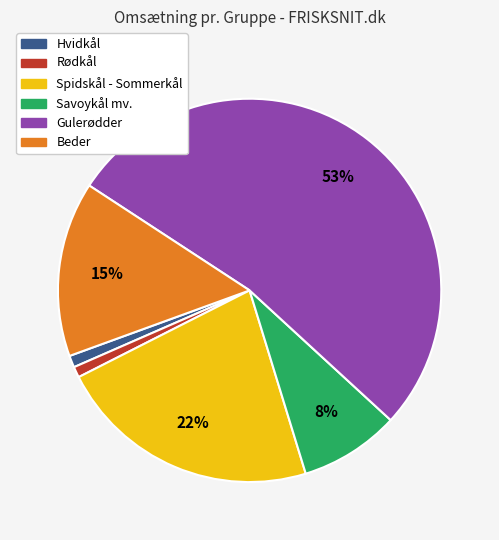

Do Spidskål - Sommerkål and Hvidkål together represent more than half of the pie?

No